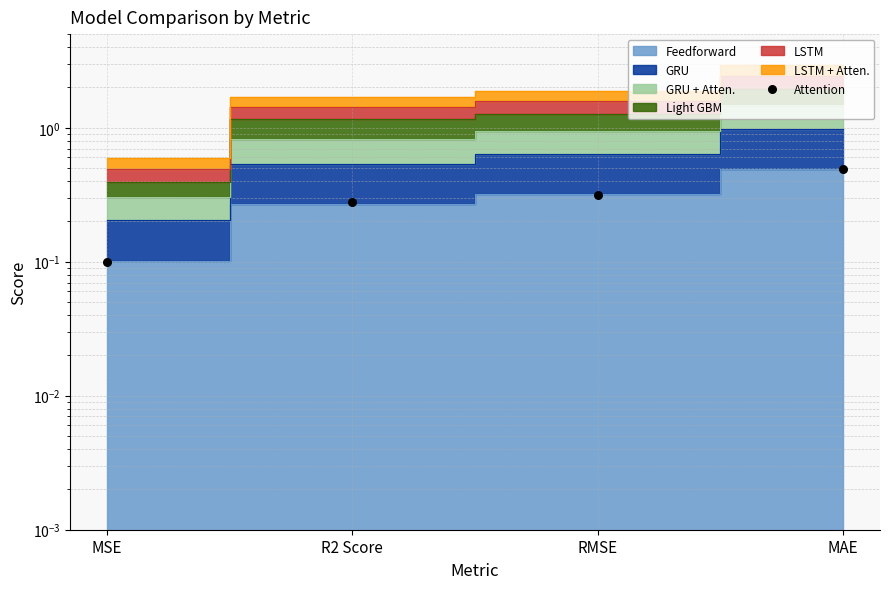

What is the change in value from MSE to RMSE?

+0.2